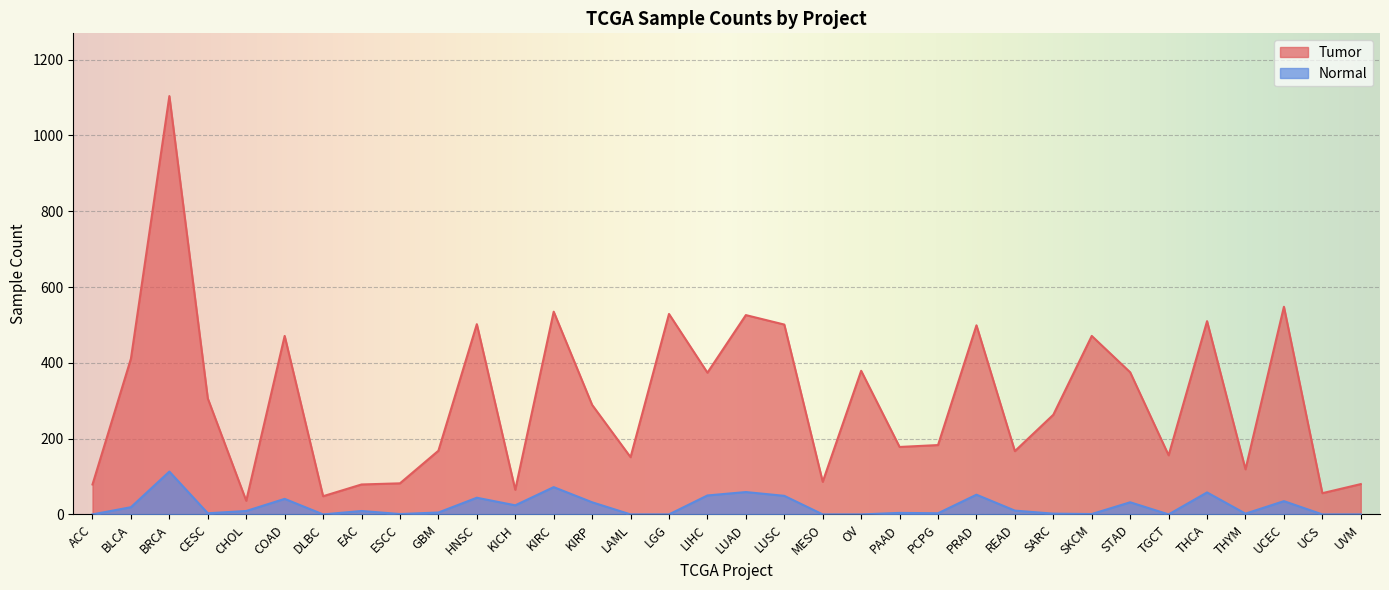

The value of Normal at LUSC is 49. True or false?

True